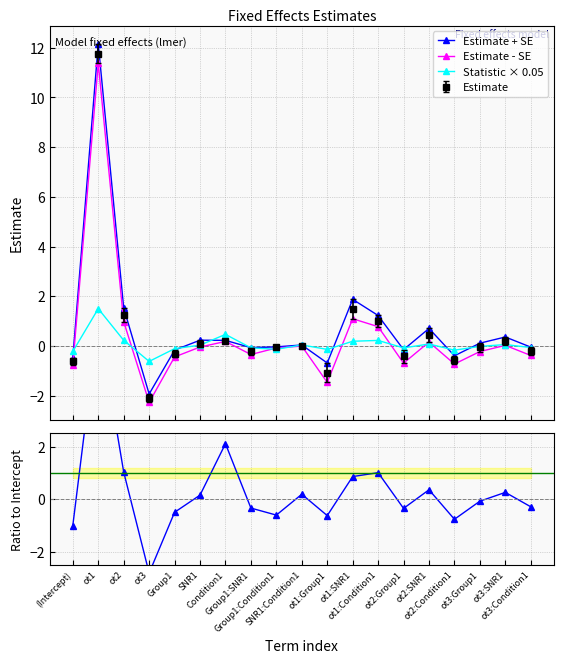

Which series ends up on top after the final intersection of Statistic × 0.05 and Estimate + SE?

Estimate + SE